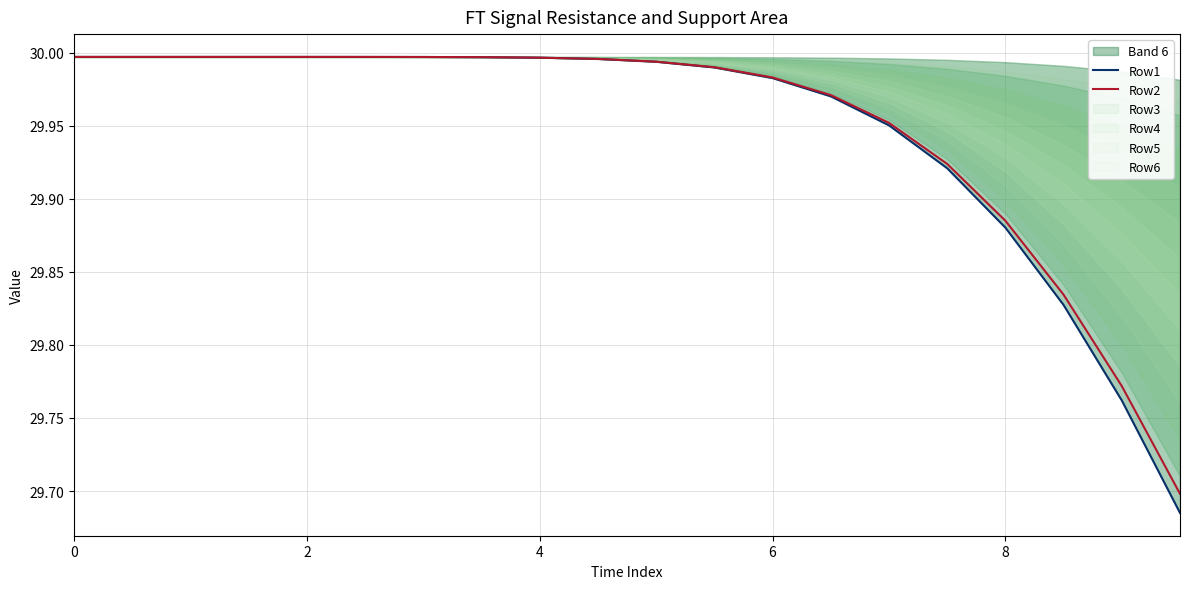

The value of Row2 at 11 is 16.2. True or false?

False